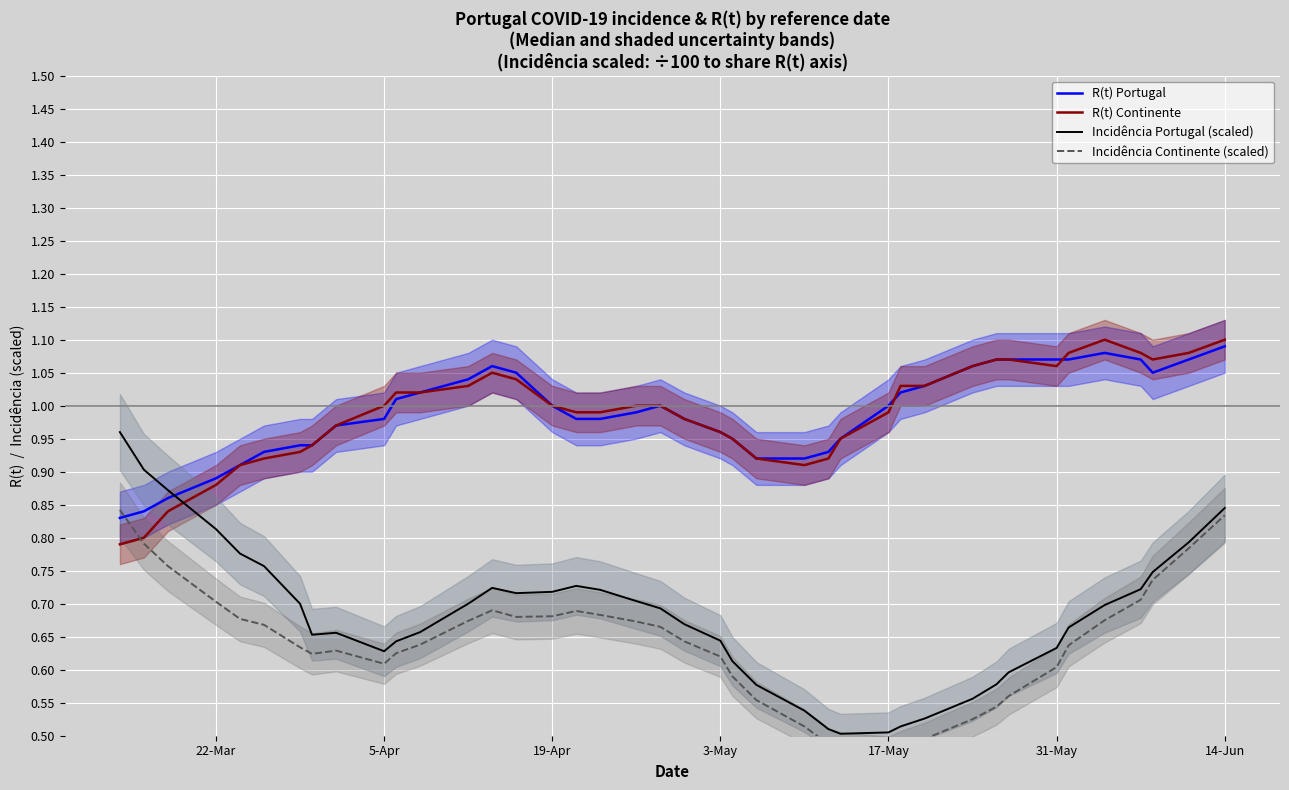

True or false: R(t) Portugal and Incidência Portugal (scaled) intersect in this chart.

True